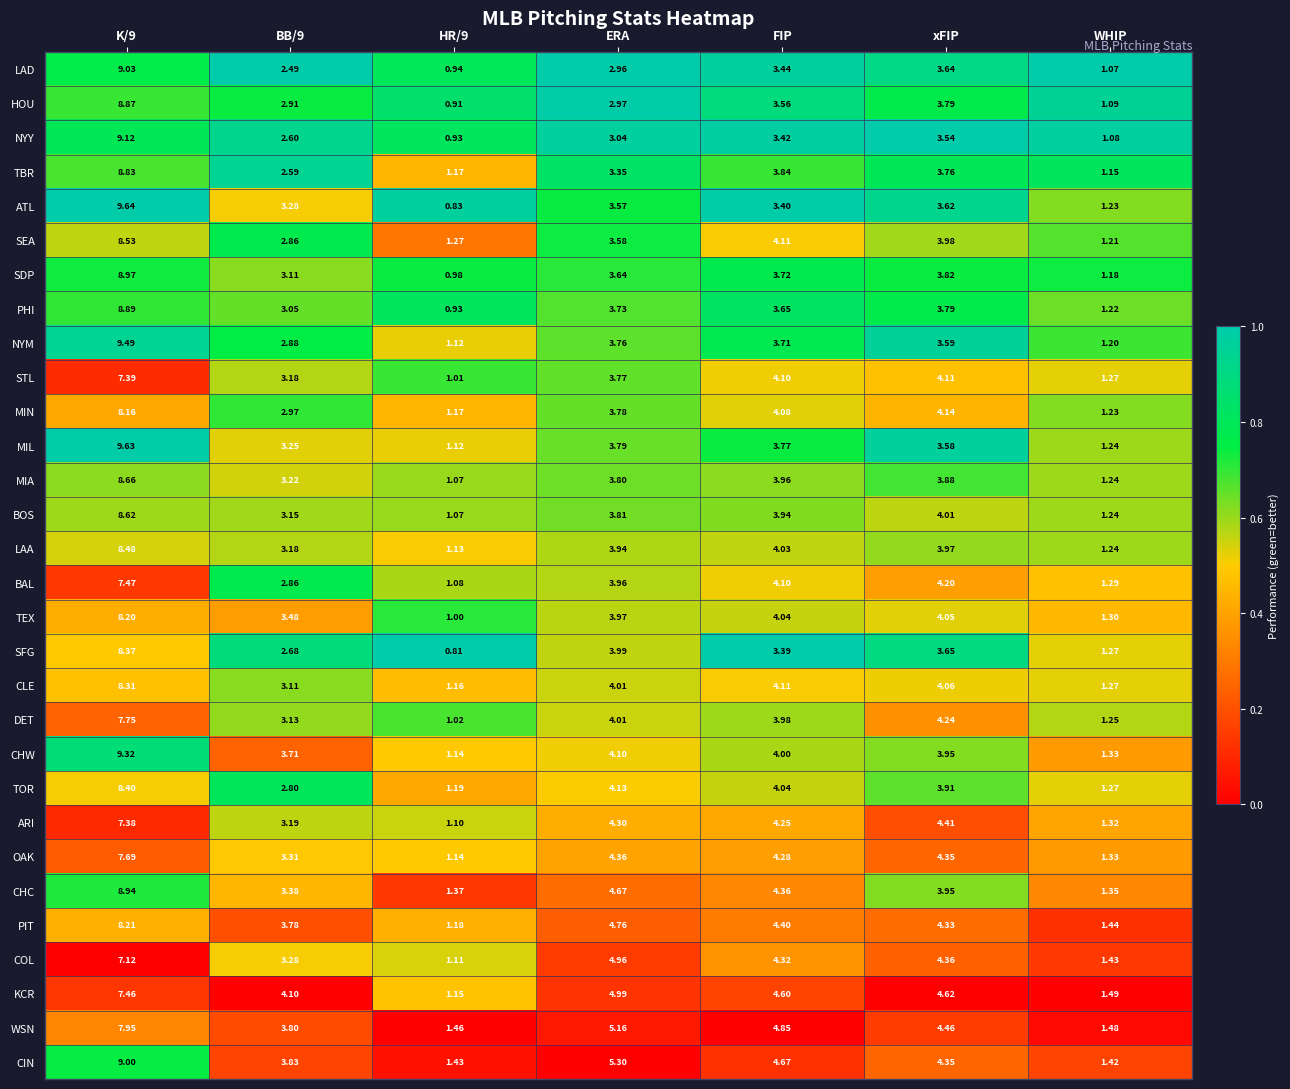

At how many categories does at least one series exceed 0?

7